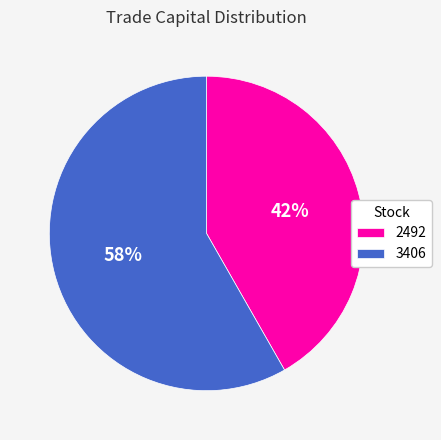

Which category has the smallest portion of the pie?

2492